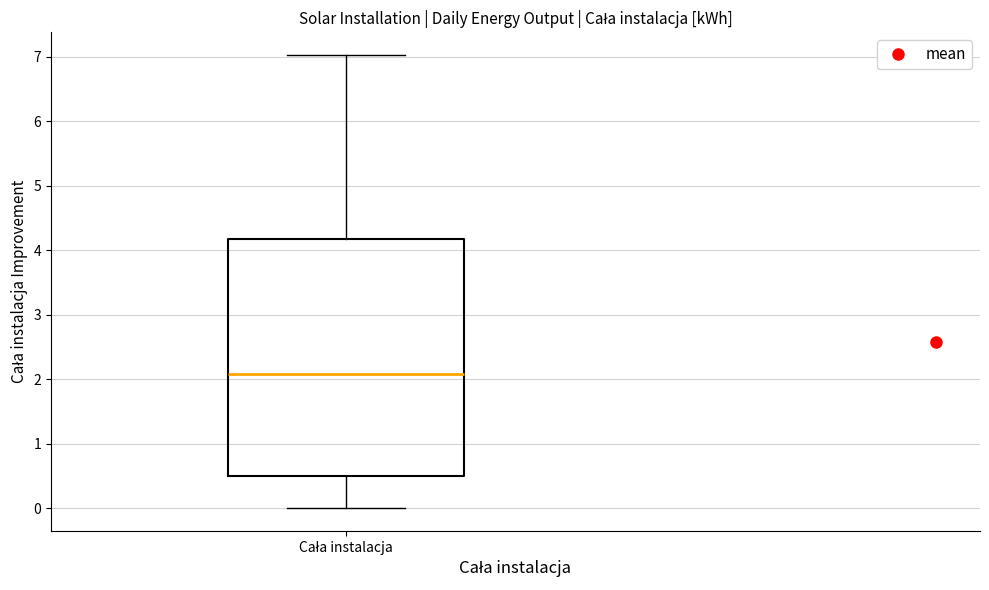

Read this box plot against the y-axis: the position of the median line, the range covered by the box, and the ends of both whiskers. The values are not printed on the chart, so give them approximately, as read against the axis.

median 2.1, box 0.5 to 4.2, whiskers 0.0 to 7.0